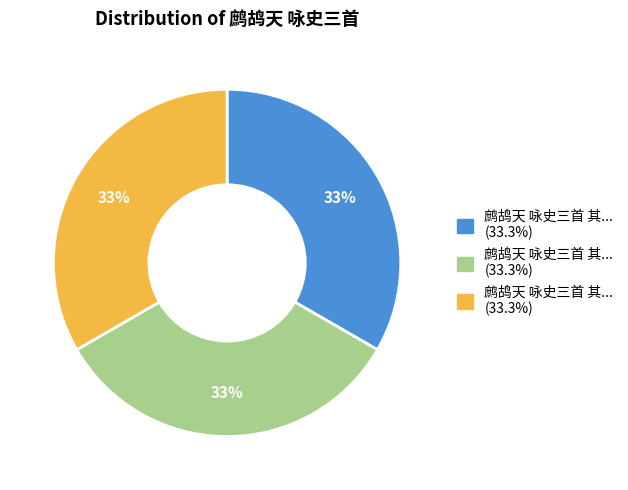

Is there any slice that represents more than half of the pie?

No